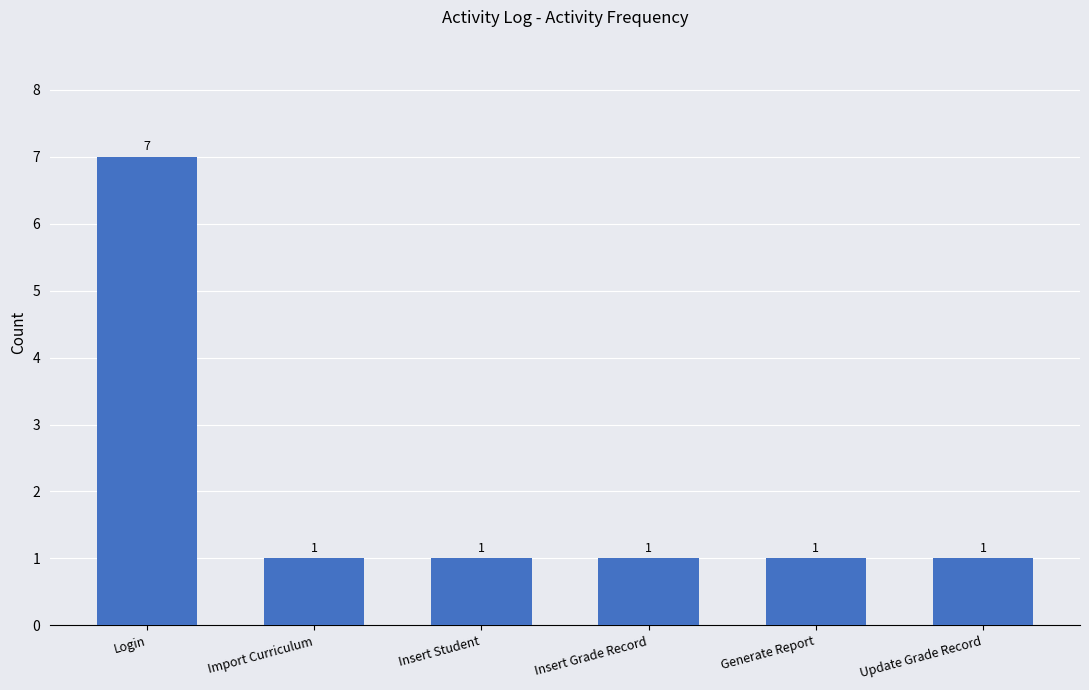

Count the number of values greater than 1.

1